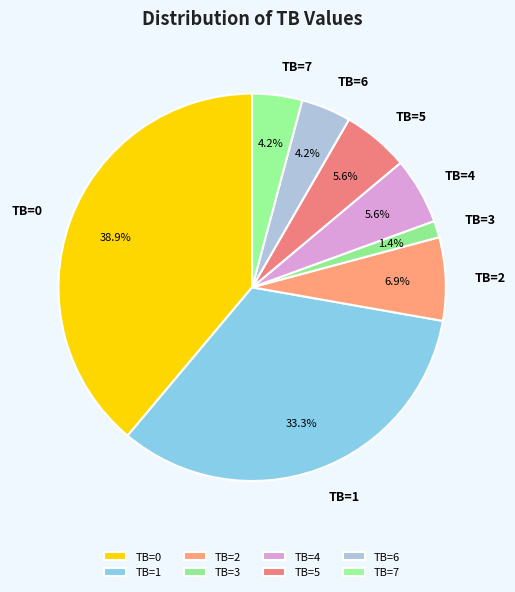

How much of the chart is everything except TB=6?

95.8%